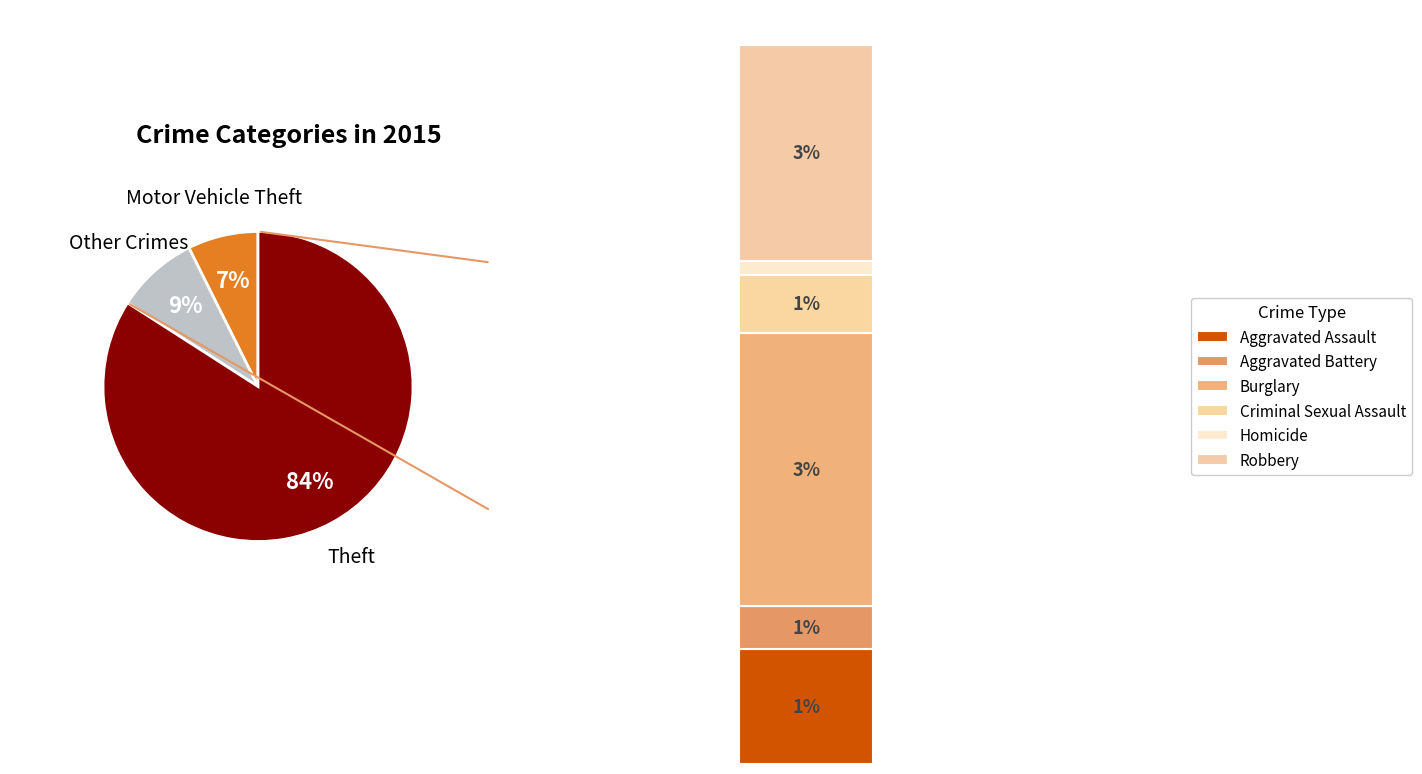

Which slice is the largest?

Theft